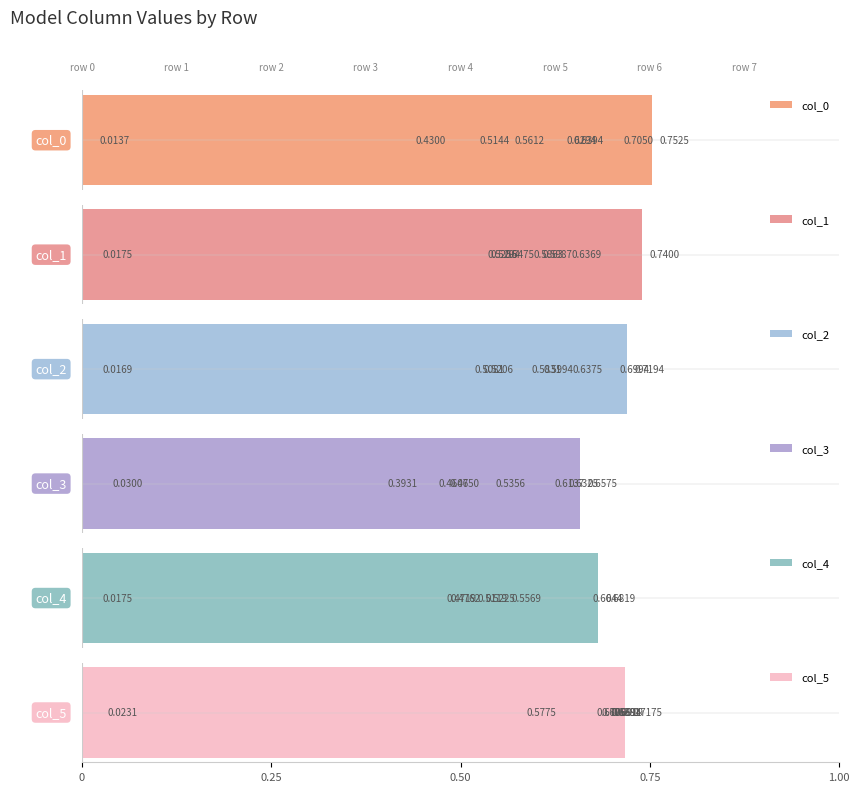

At how many categories does at least one series exceed 0?

8